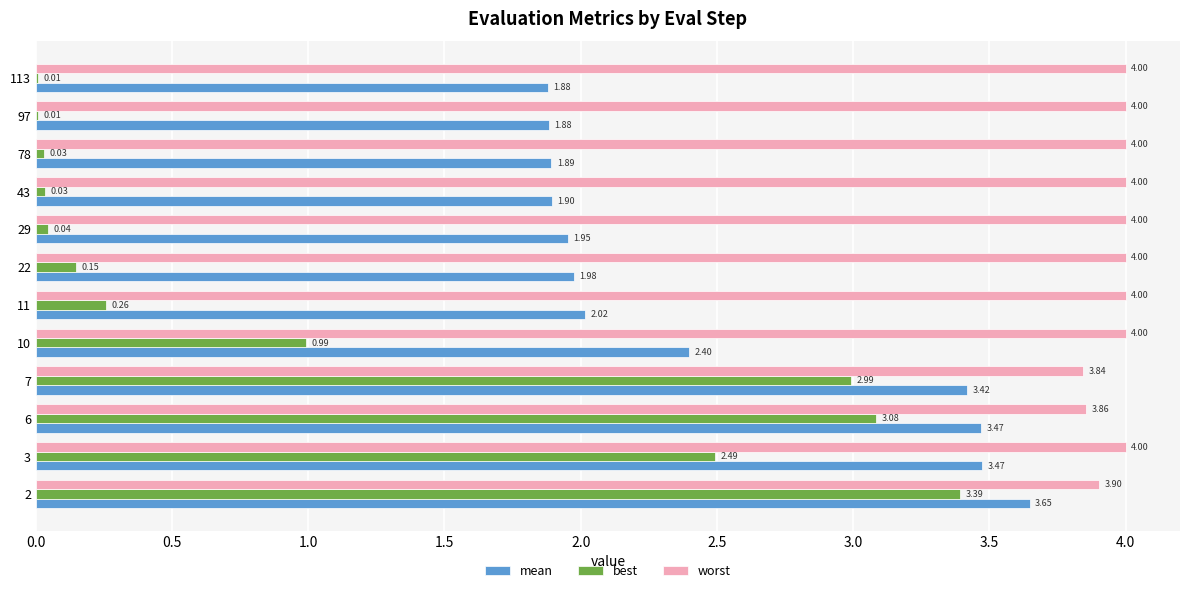

Which series has the largest range (max minus min)?

best